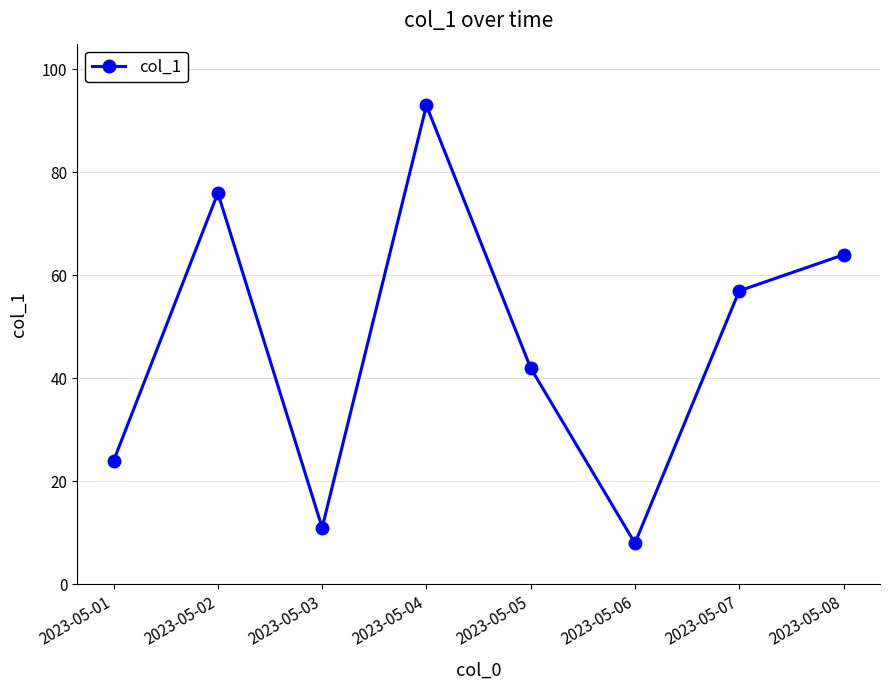

Count the values in the range 24 to 76.

5